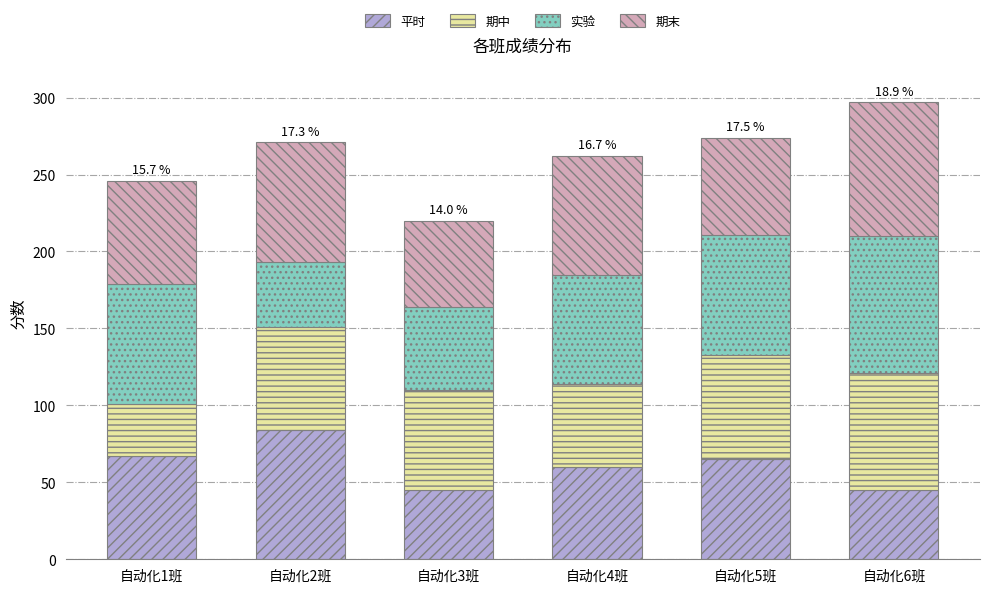

What is the total value across all series at 自动化6班?

297